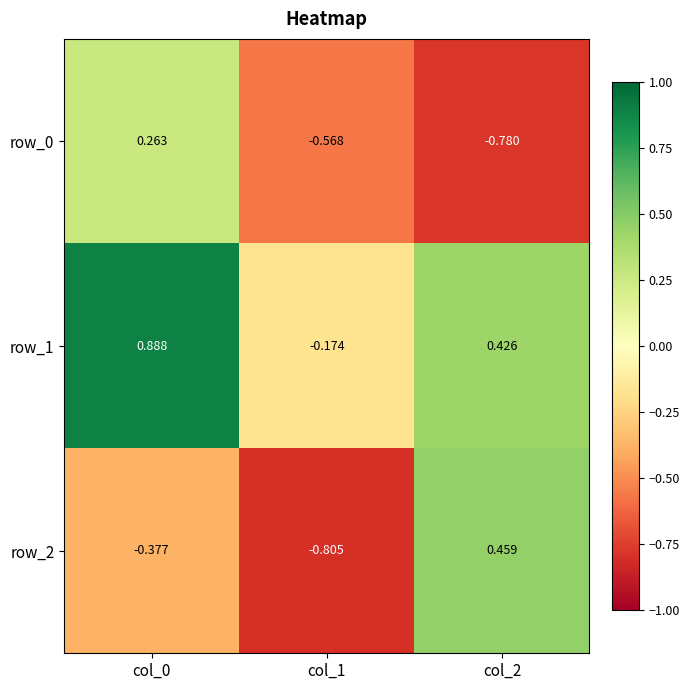

At which label does row_2 first exceed 0?

col_2